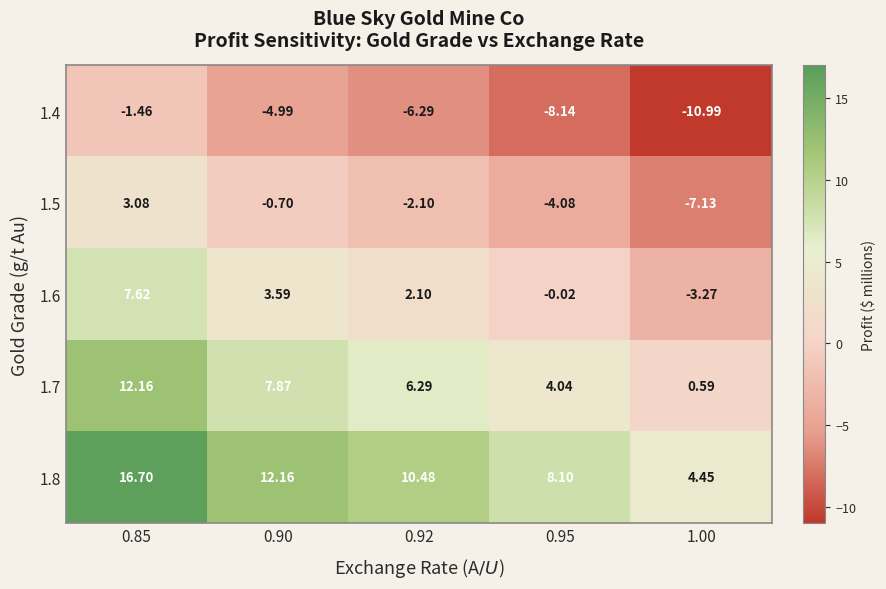

At how many categories does at least one series exceed 0?

5